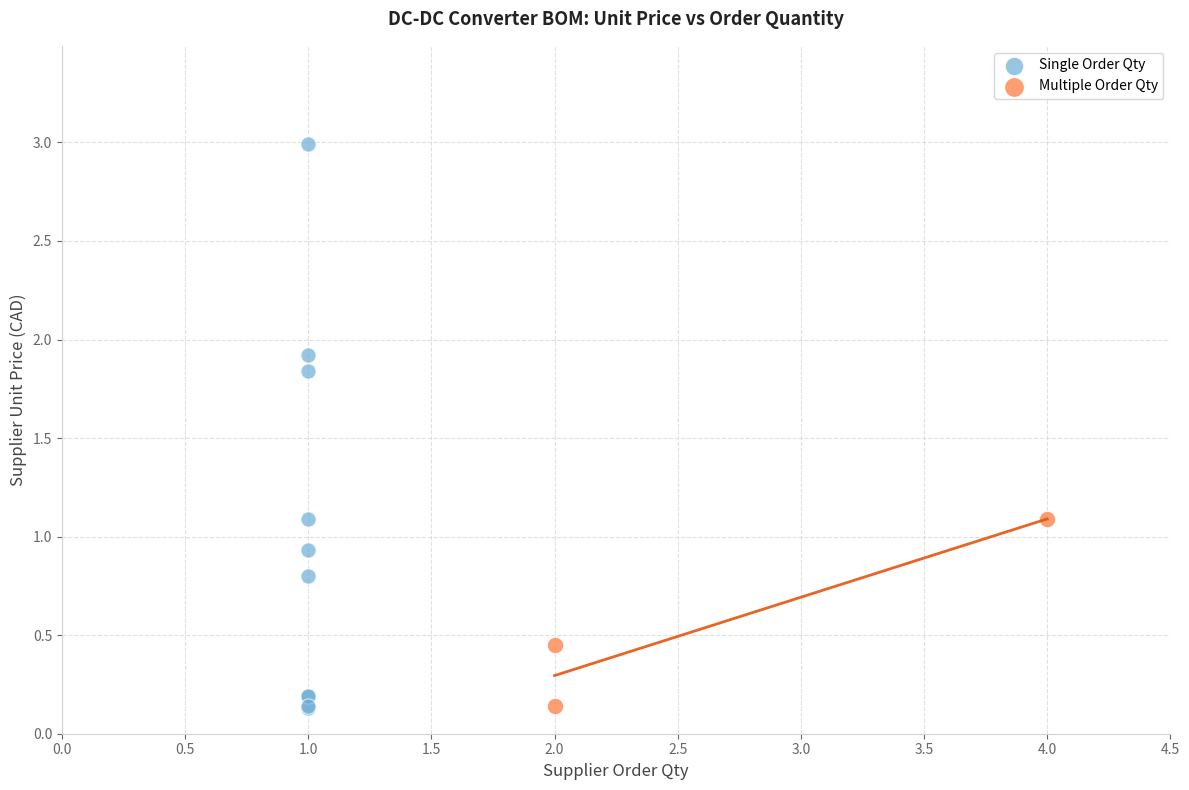

Which series has the widest spread of Y values?

Single Order Qty